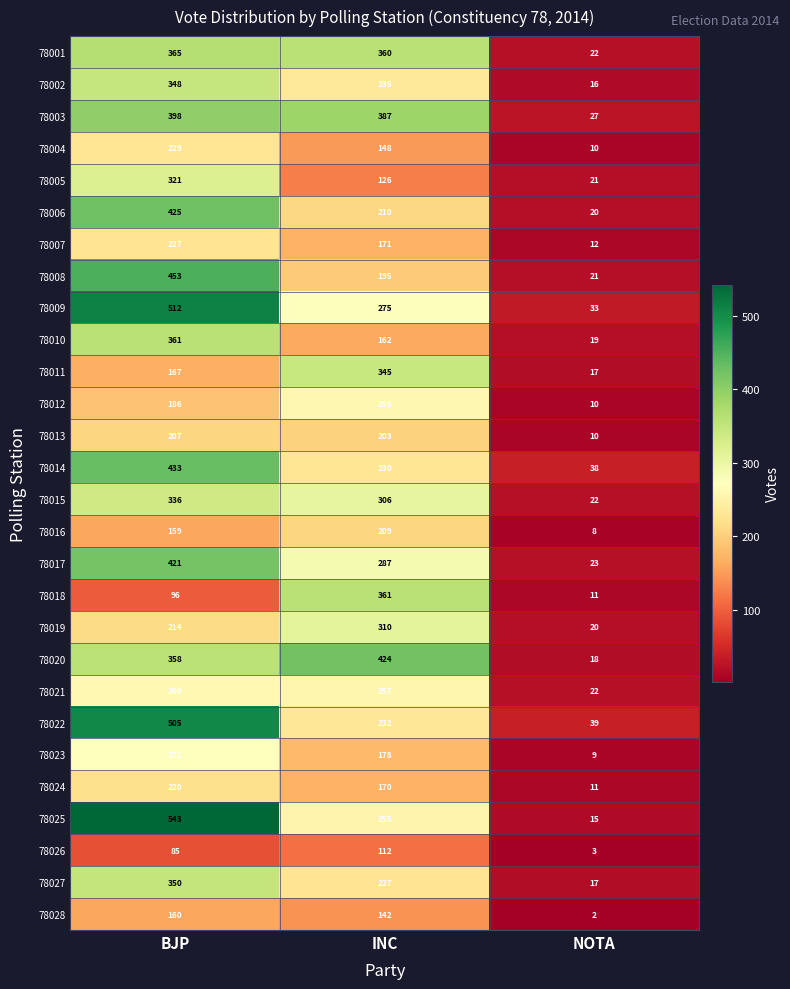

What is the difference between the highest and lowest values at NOTA?

37